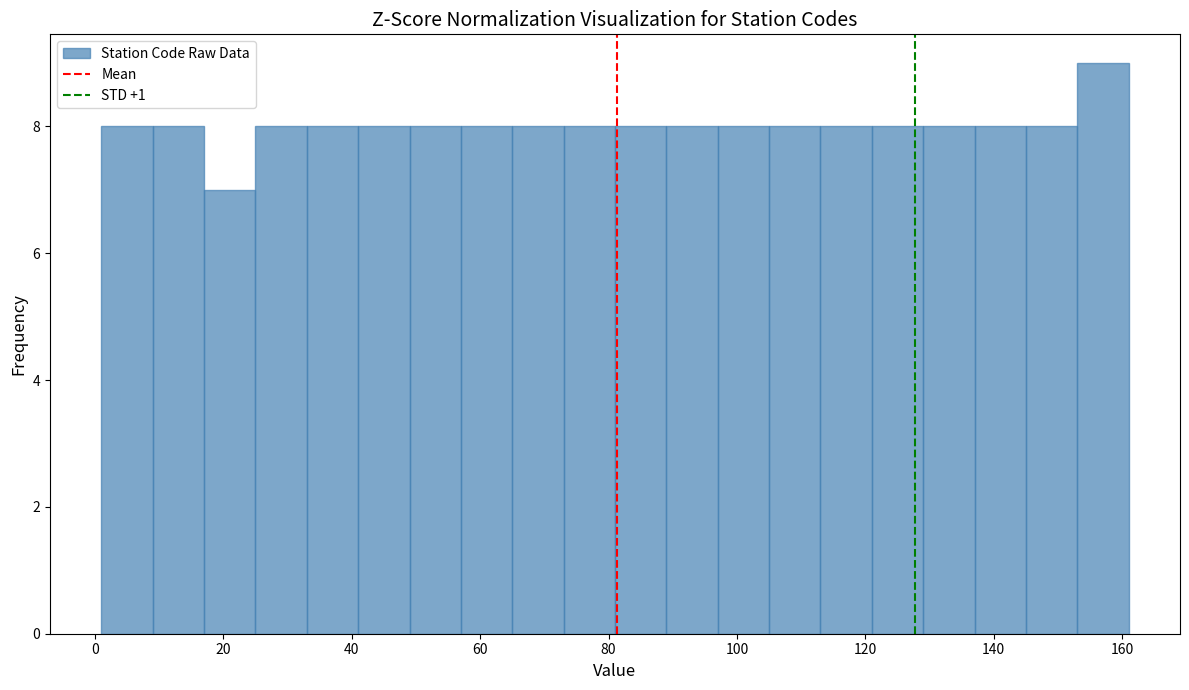

Reading left to right, transcribe this chart: for each bar, give the range it covers on the x-axis and its height. Neither the bar edges nor the heights are printed on the chart, so give them approximately, as read against the axes.

1 to 9: 8
9 to 17: 8
17 to 25: 7
25 to 33: 8
33 to 41: 8
41 to 49: 8
49 to 57: 8
57 to 65: 8
65 to 73: 8
73 to 81: 8
81 to 89: 8
89 to 97: 8
97 to 105: 8
105 to 113: 8
113 to 121: 8
121 to 129: 8
129 to 137: 8
137 to 145: 8
145 to 153: 8
153 to 161: 9